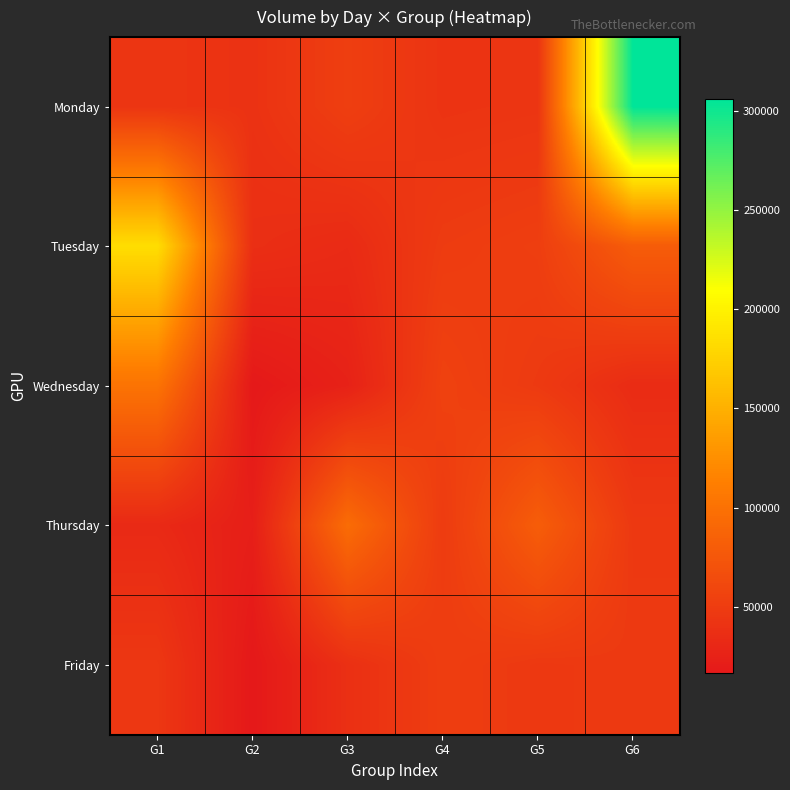

What is the total value across all series at G4?

247091